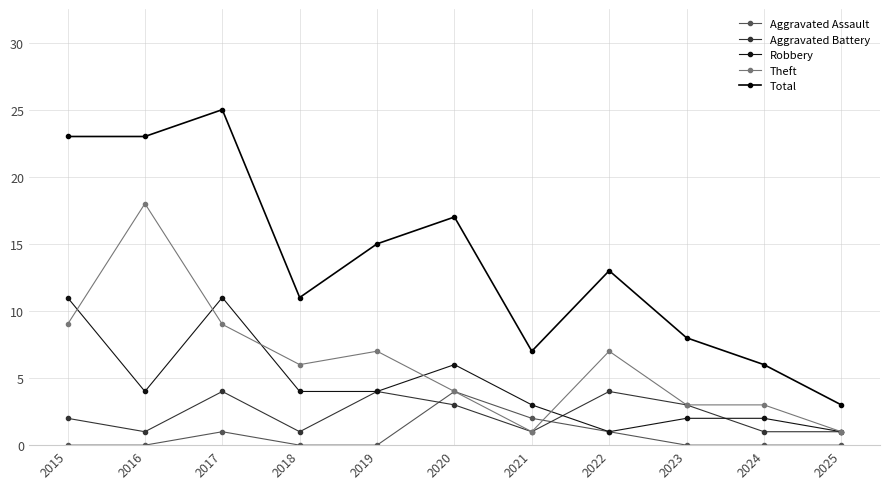

What is the sum of all Theft values?

68